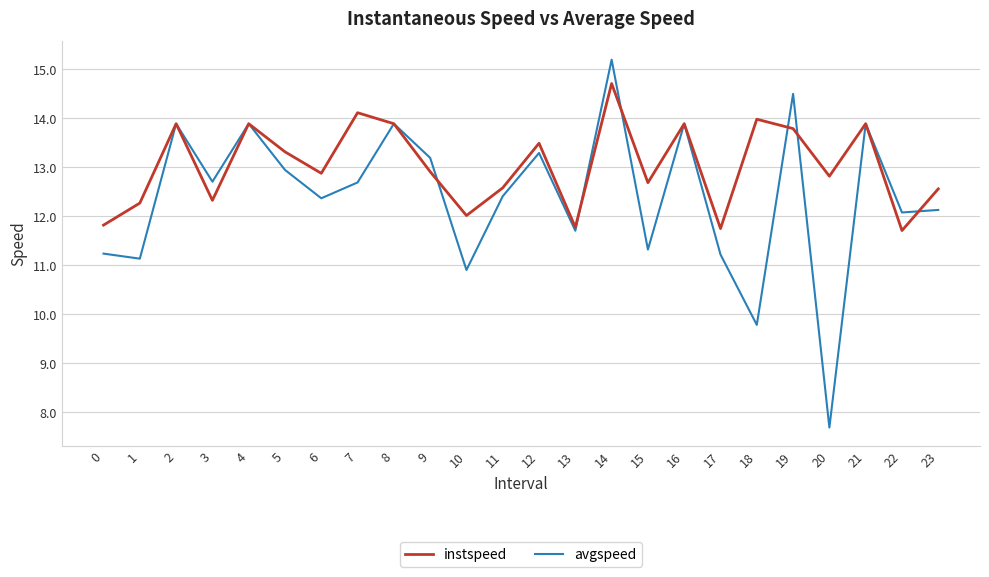

Where does the avgspeed series first go above 12?

2